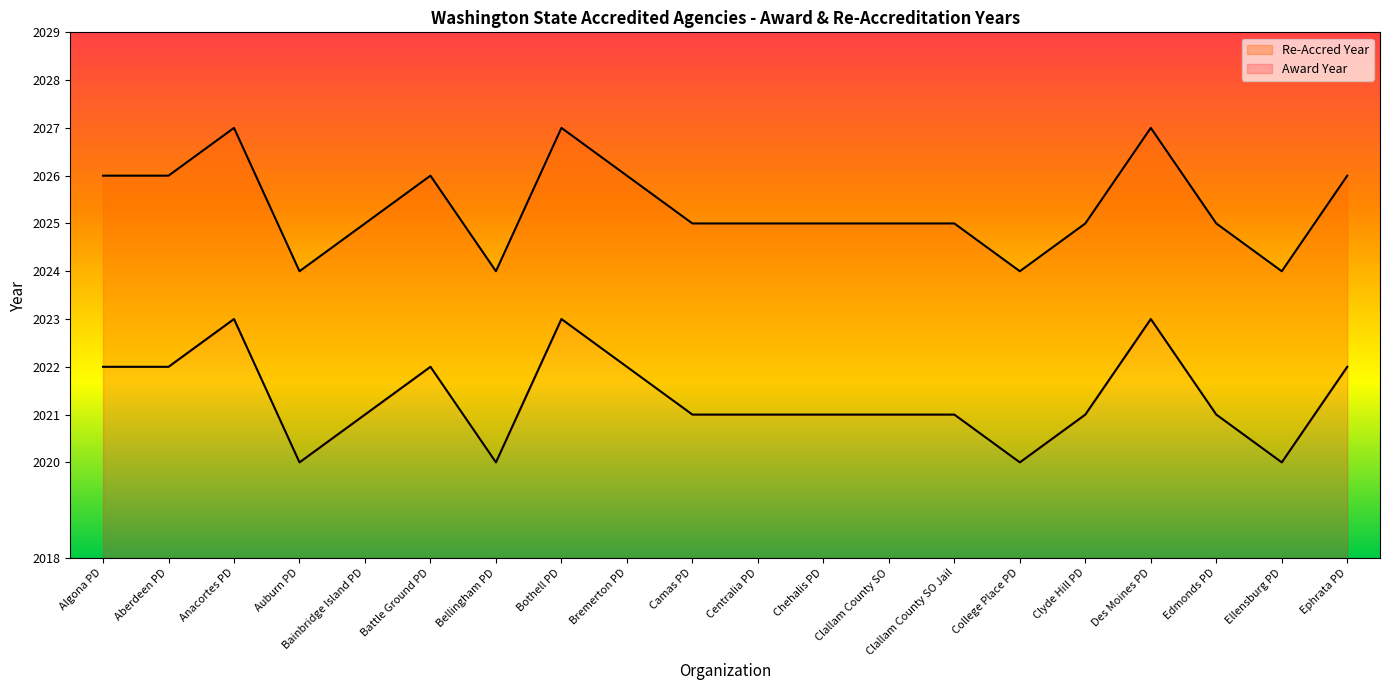

Is the value of Re-Accred Year at Clyde Hill PD greater than the value of Award Year at Algona PD?

Yes